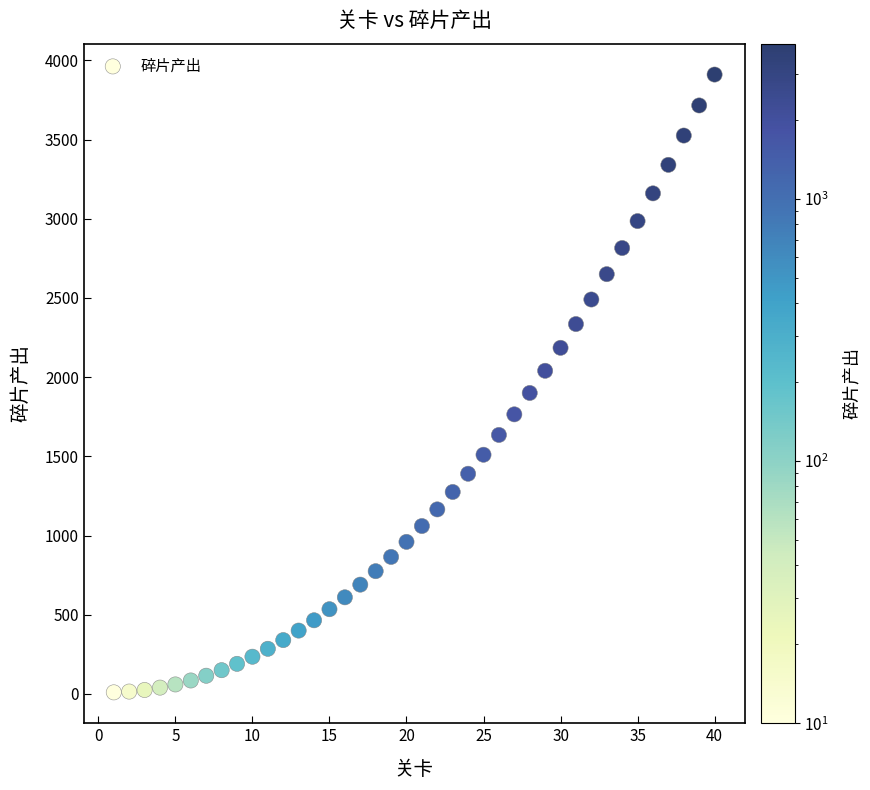

What is the range of X values (max minus min)?

39